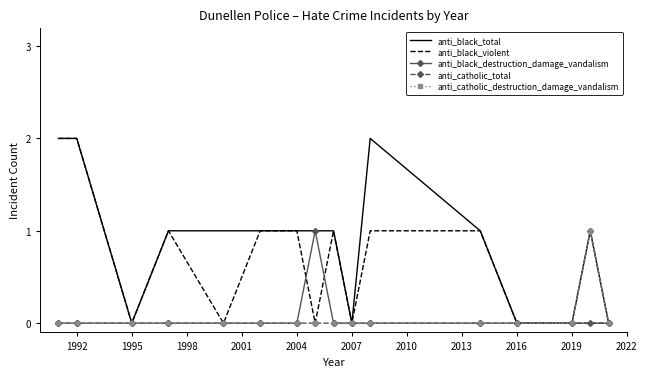

True or false: anti_black_destruction_damage_vandalism and anti_black_total cross at least once.

False